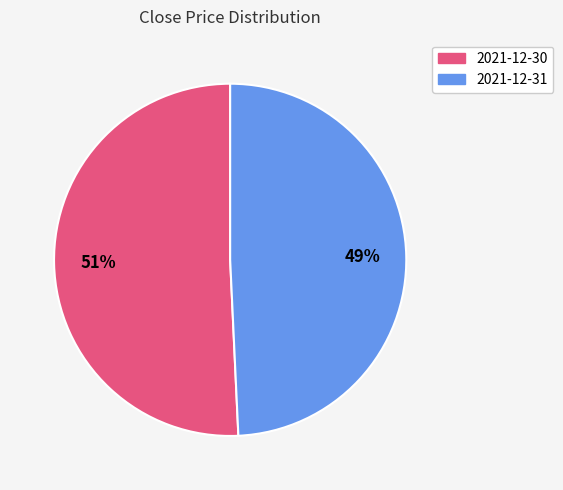

Combined, do 2021-12-31 and 2021-12-30 account for over 50%?

Yes